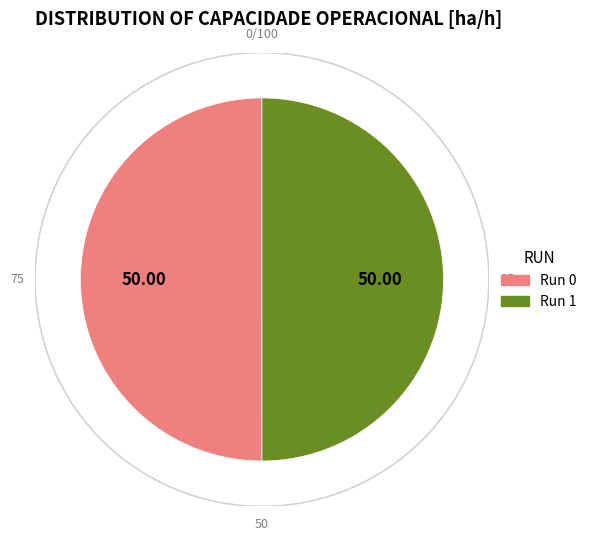

Do Run 0 and Run 1 together represent more than half of the pie?

Yes